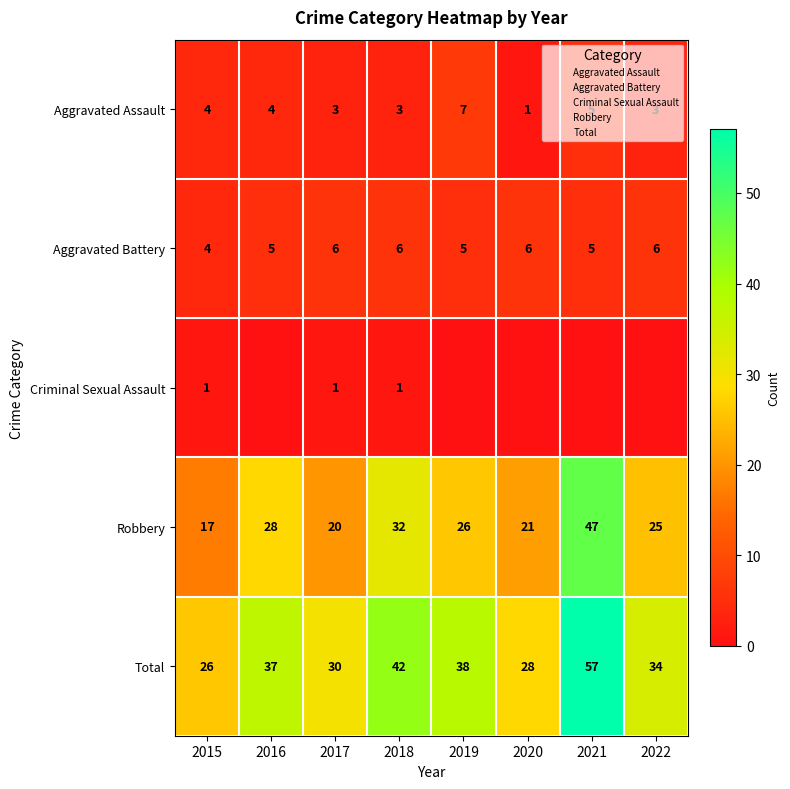

True or false: Robbery has a value of 21 at 2020.

True